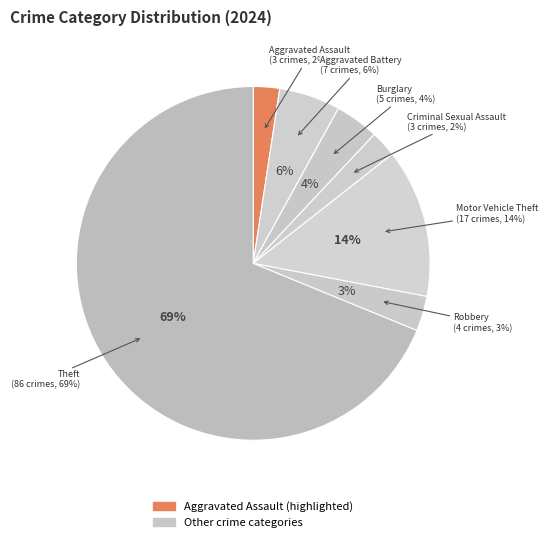

What is the ratio of the value at Aggravated Battery to the value at Aggravated Assault?

2.3